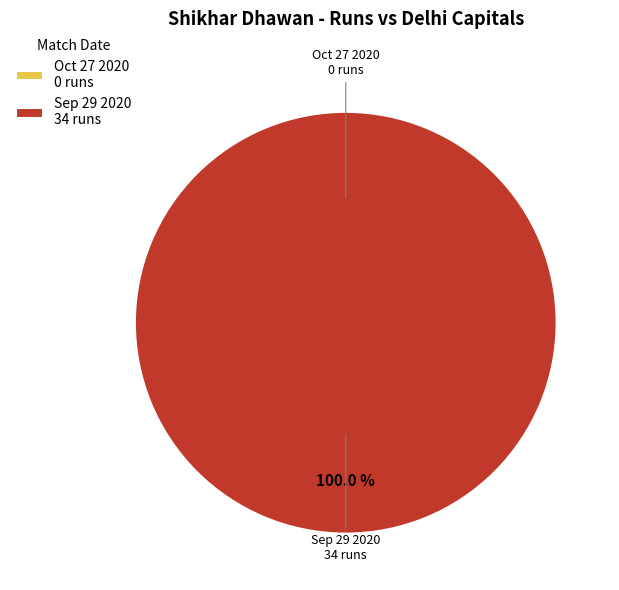

True or false: Oct 27 2020 accounts for 1% of the total.

False